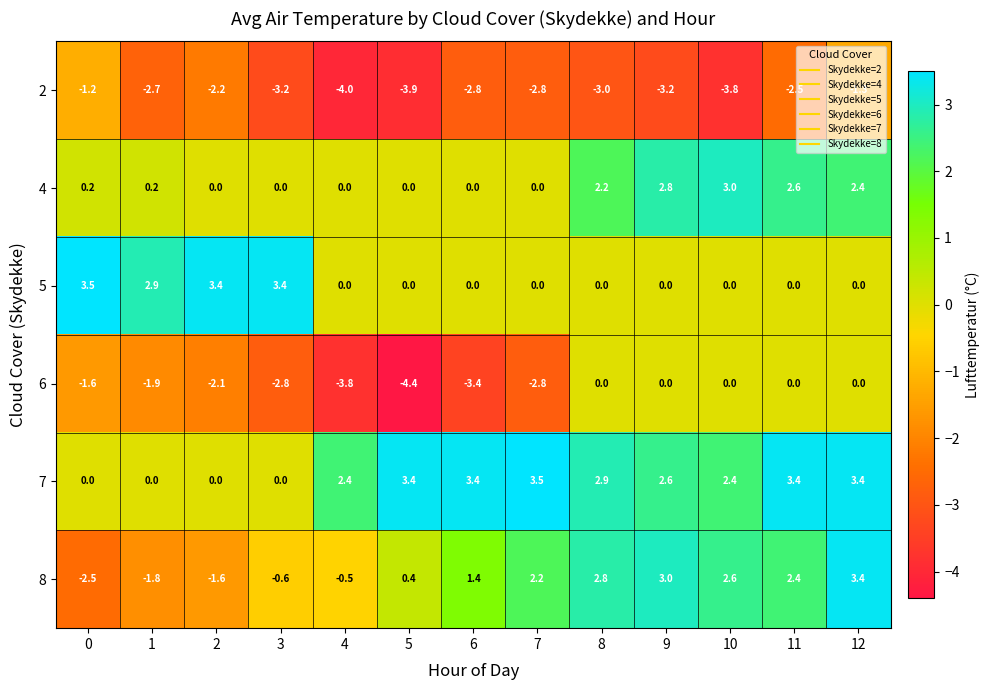

True or false: 4 has a value of 1.3 at 2.

False